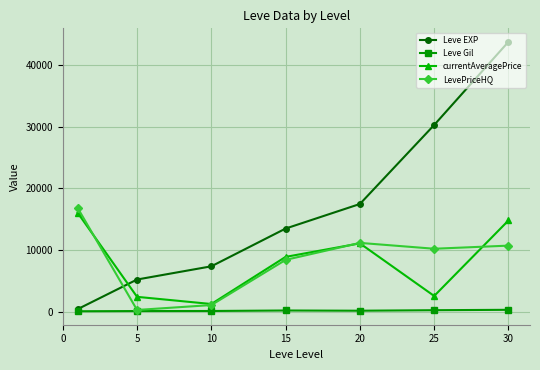

What is the value of the currentAveragePrice point at the 2nd from the left?

2460.2